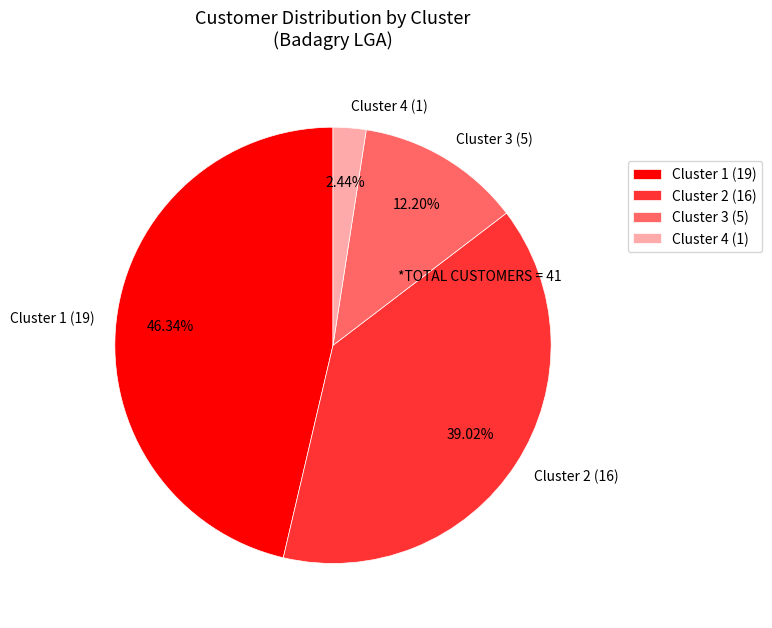

Rank the categories by value from lowest to highest.

Cluster 4 (1), Cluster 3 (5), Cluster 2 (16), Cluster 1 (19)